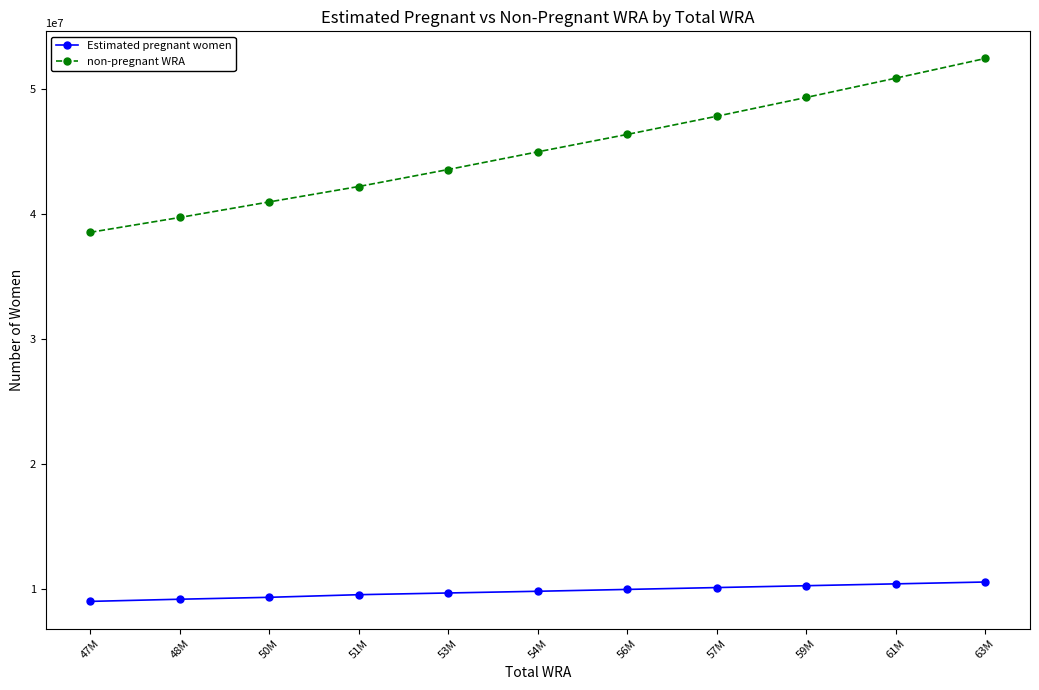

The value of Estimated pregnant women at 57M is 3046056.3. True or false?

False